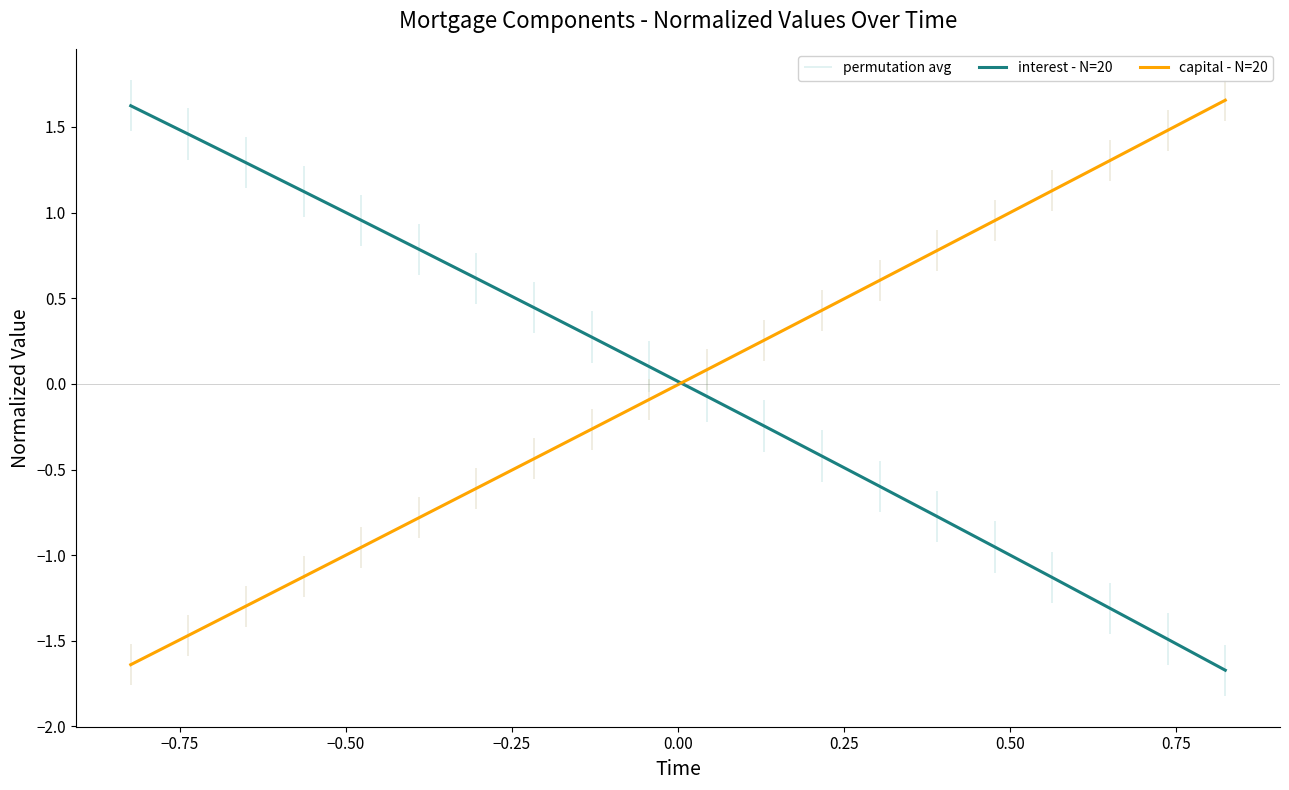

What is the difference between the maximum and minimum values in the interest - N=20 series?

3.3